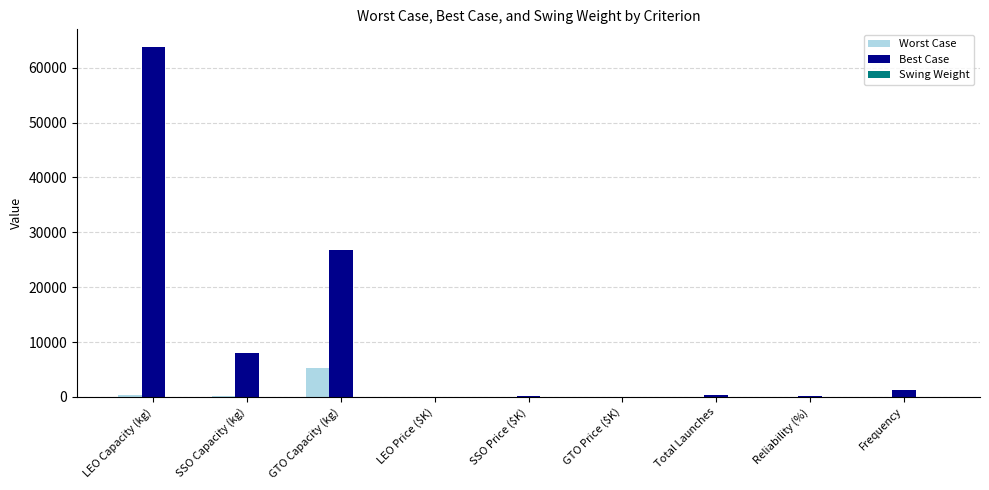

What is the sum of all Best Case values?

100288.2